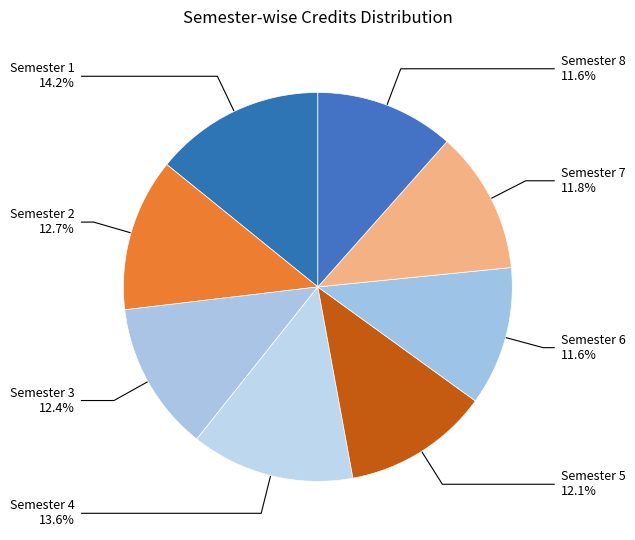

How many slices are in this pie chart?

8